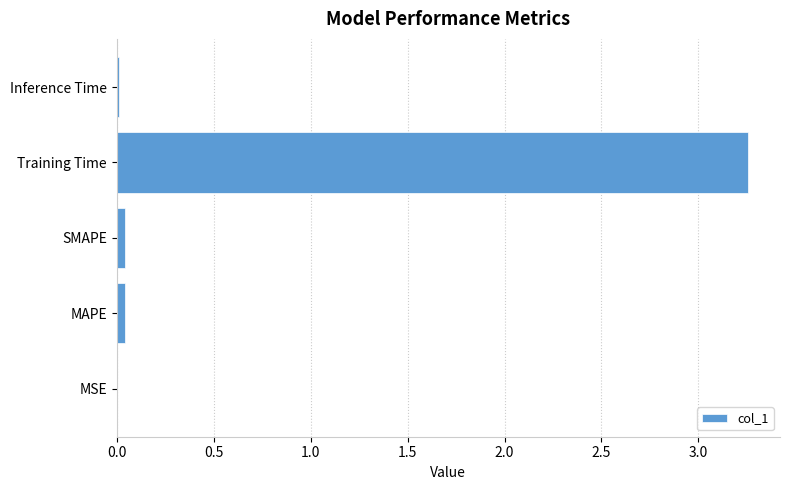

What is the sum of all values?

3.4